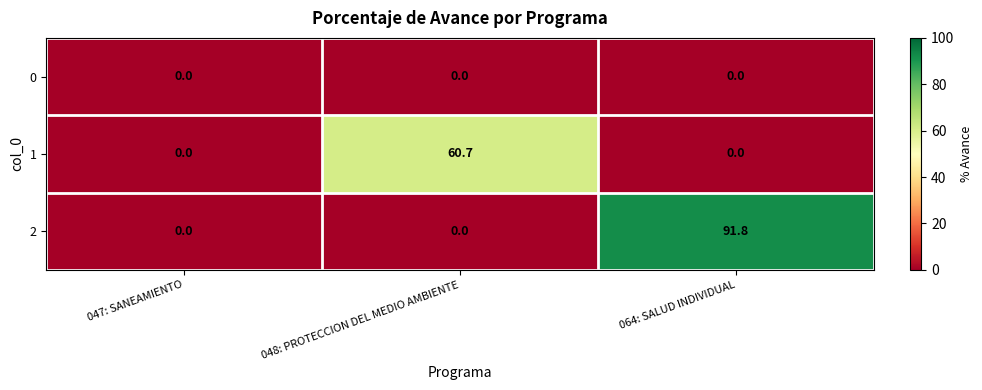

Count the number of categories in the chart.

3